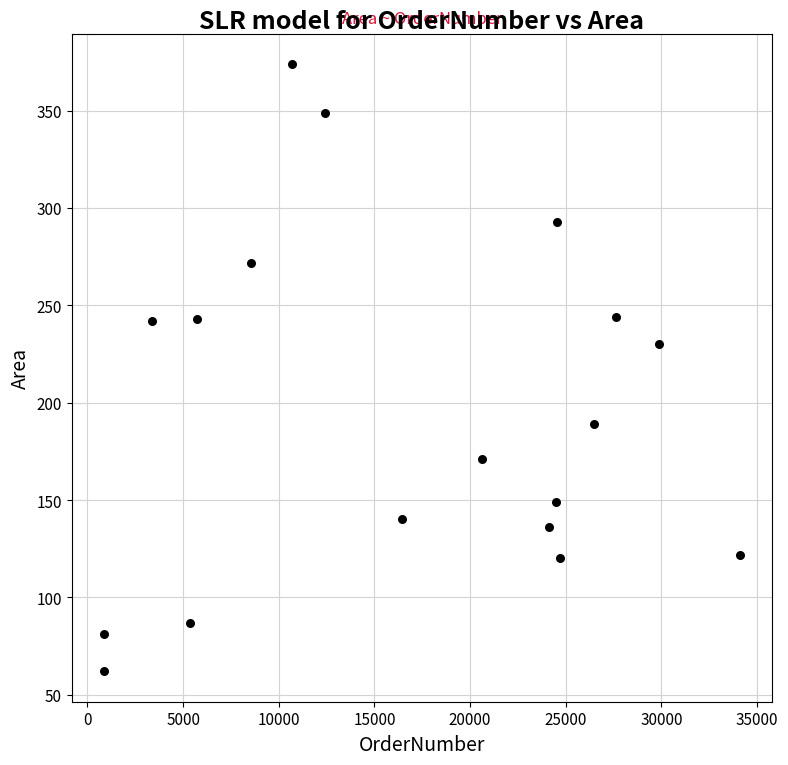

What Y value in the scatter plot is closest to 218?

230